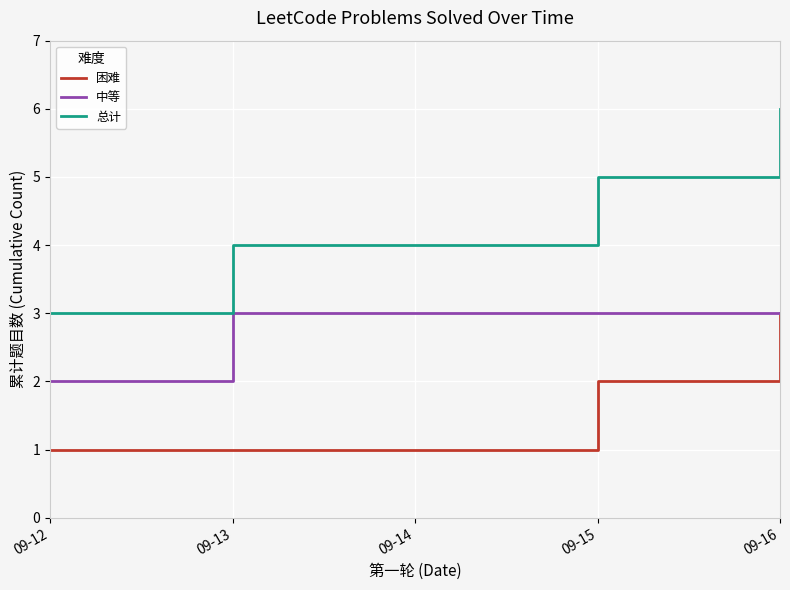

Which series has the largest range (max minus min)?

总计